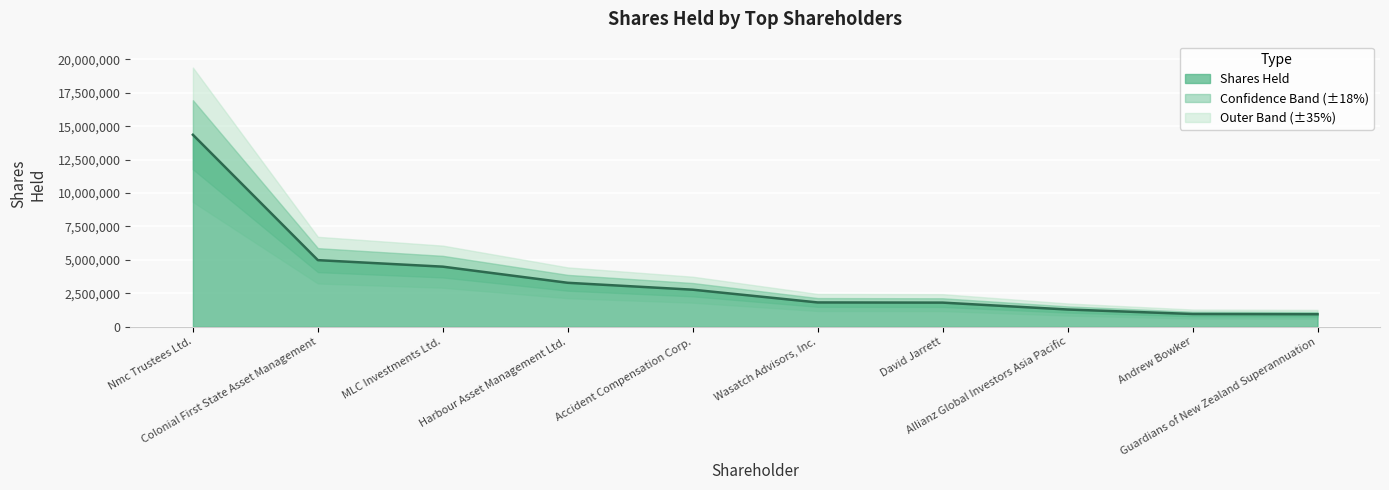

What is the average value?

3670129